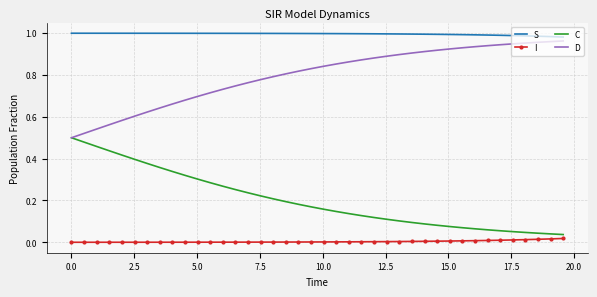

How many categories are shown in the chart?

40